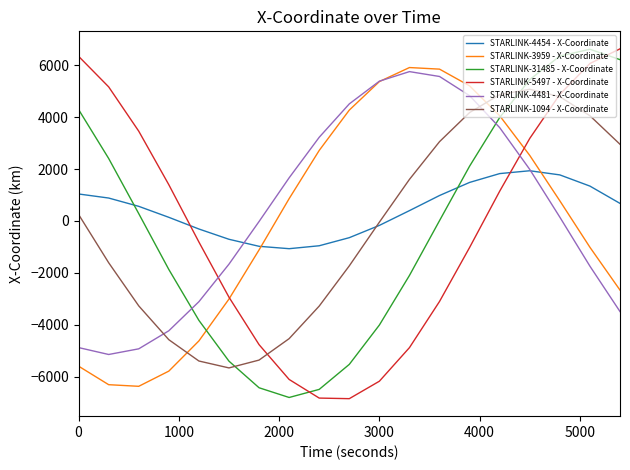

What is the smallest value displayed?

-6848.9